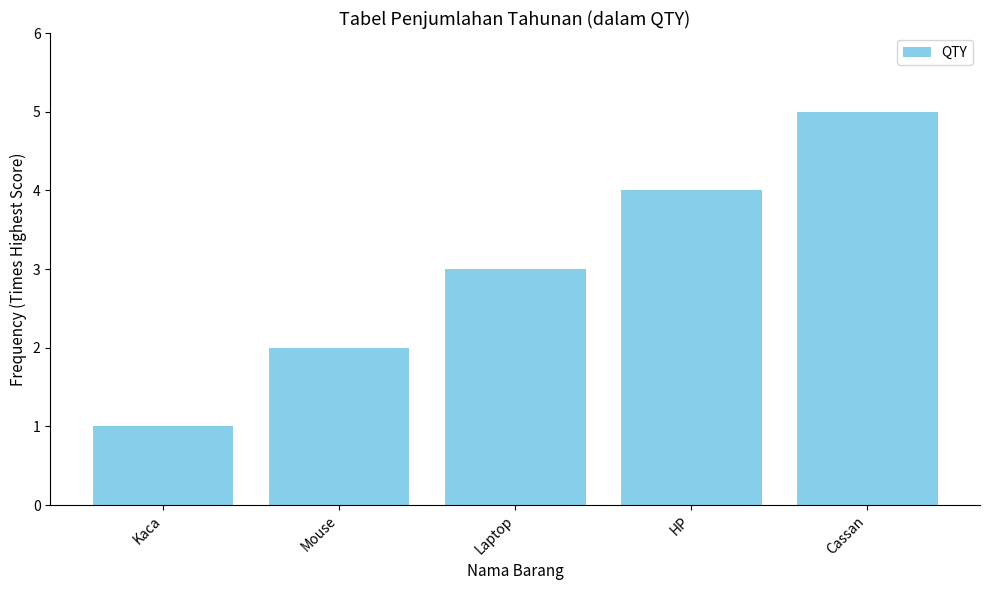

Reading left to right, what are all the values shown in this chart?

1	2	3	4	5